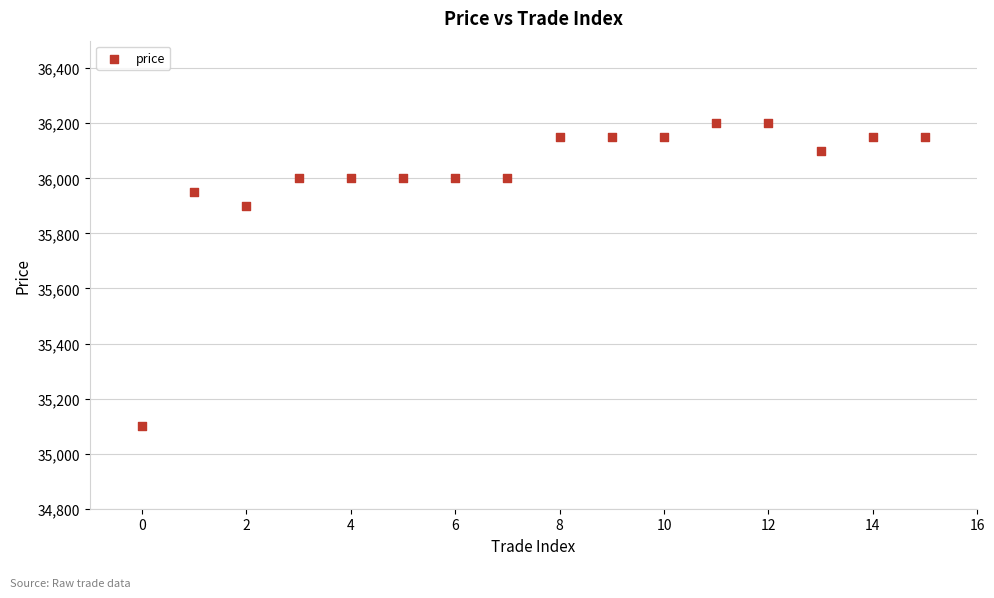

What Y value in the scatter plot is closest to 35650?

35900